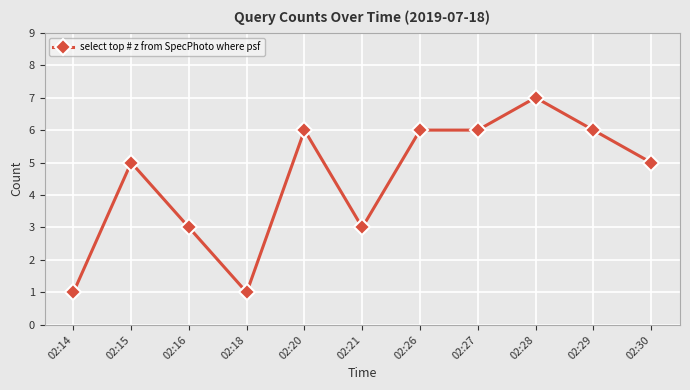

What is the difference between the second highest and second lowest values?

5